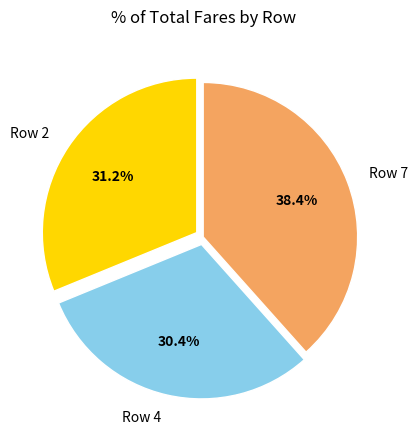

Does any single category account for the majority?

No